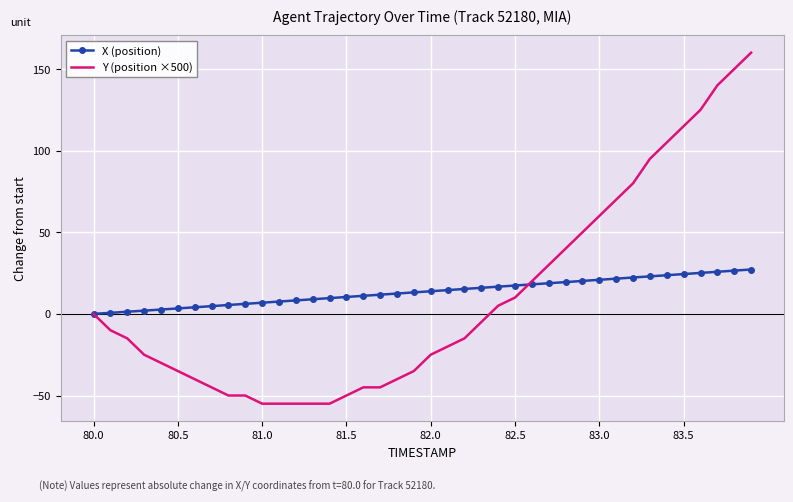

After their last crossing, which series has the higher values: X (position) or Y (position ×500)?

Y (position ×500)